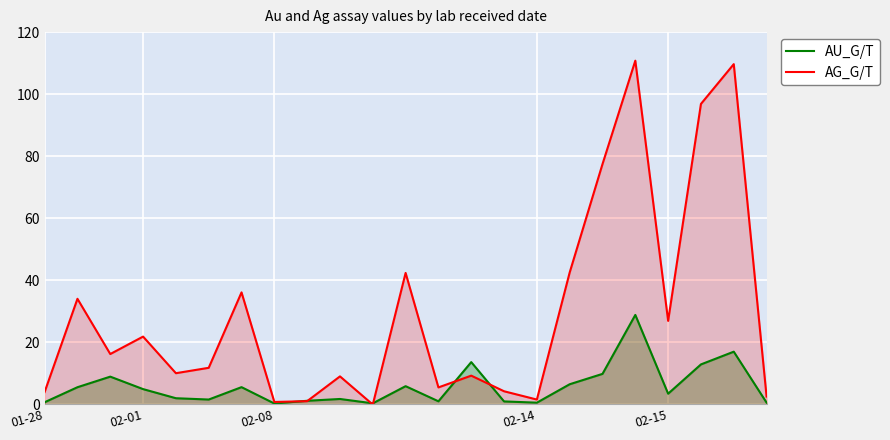

What is the difference between the highest and lowest values at 6?

30.6